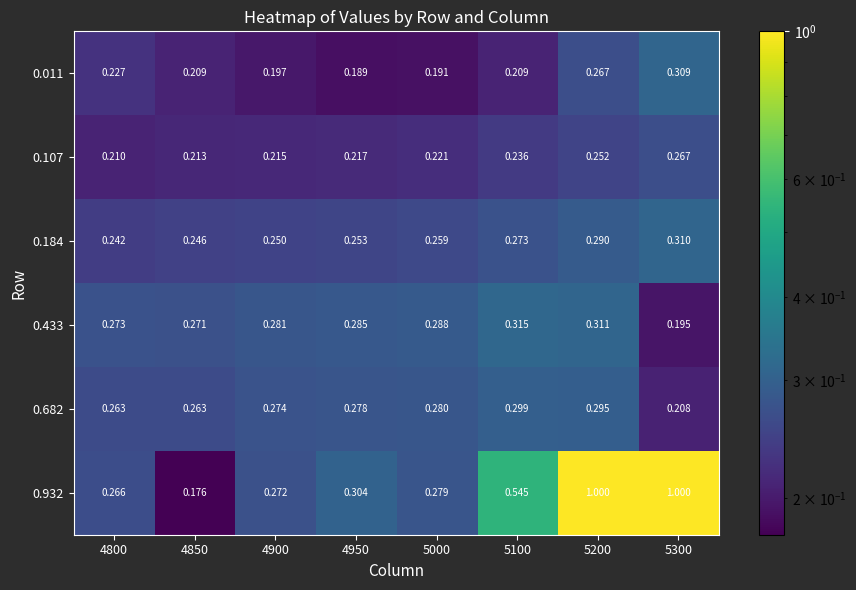

Rank the series by their maximum value, from lowest to highest.

0.107, 0.682, 0.011, 0.184, 0.433, 0.932